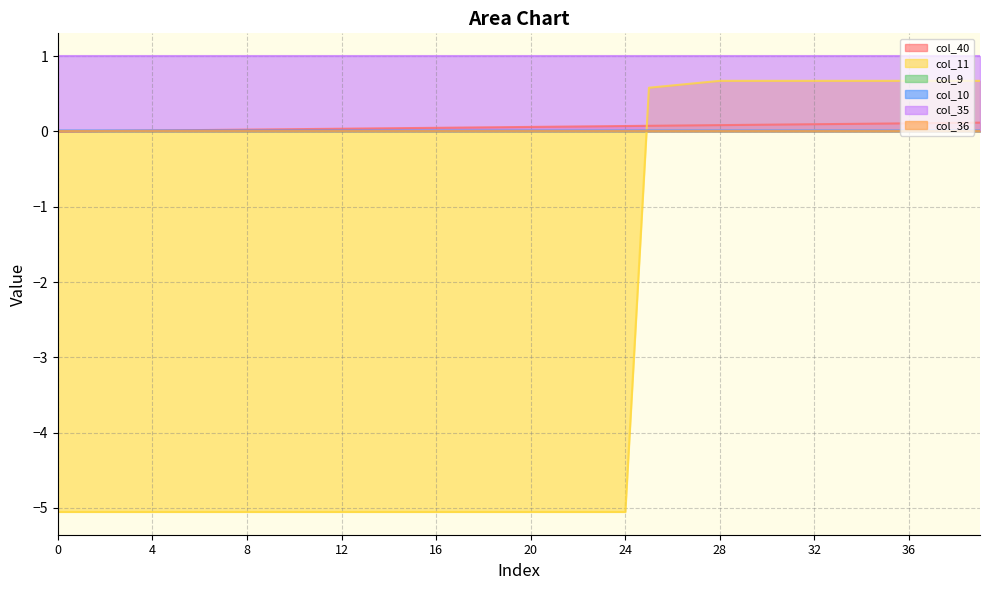

Between which two adjacent categories do col_40 and col_11 first intersect?

24 and 25